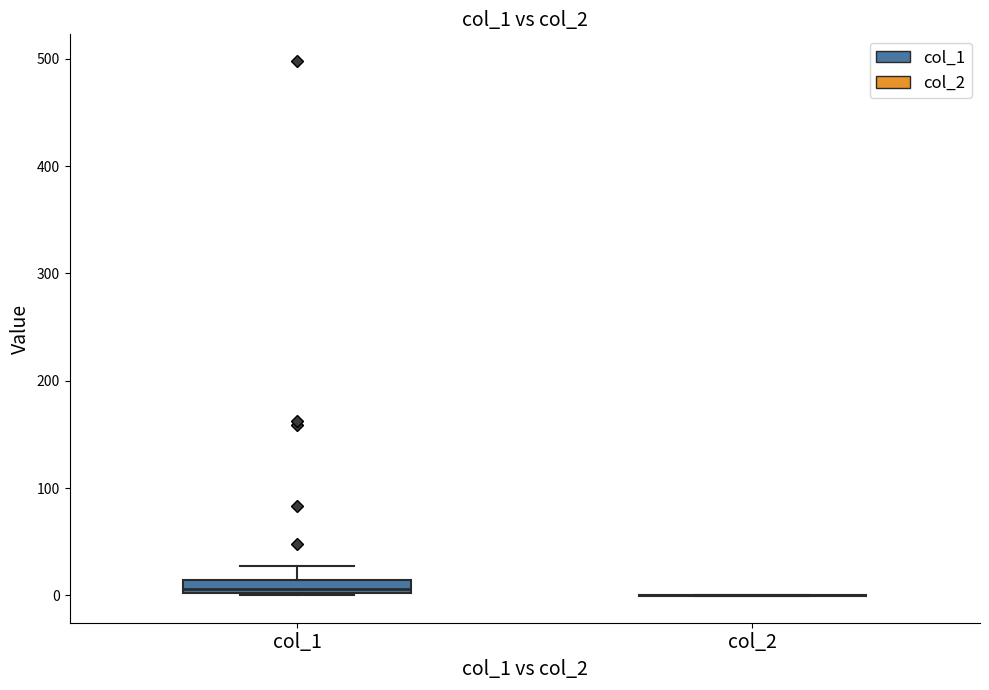

Comparing the boxes themselves (not the whiskers), which one is the tallest?

col_1